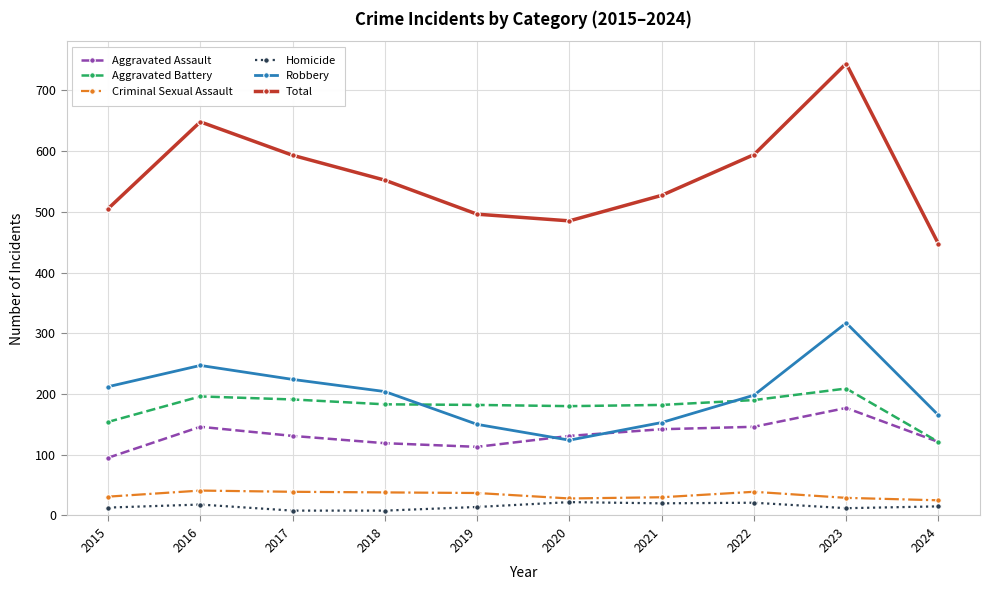

At which category is the sum across all series the highest?

2023